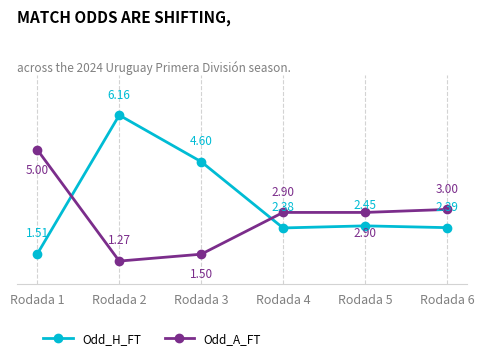

What is the sum of the Odd_H_FT values at Rodada 3 and Rodada 1?

6.1